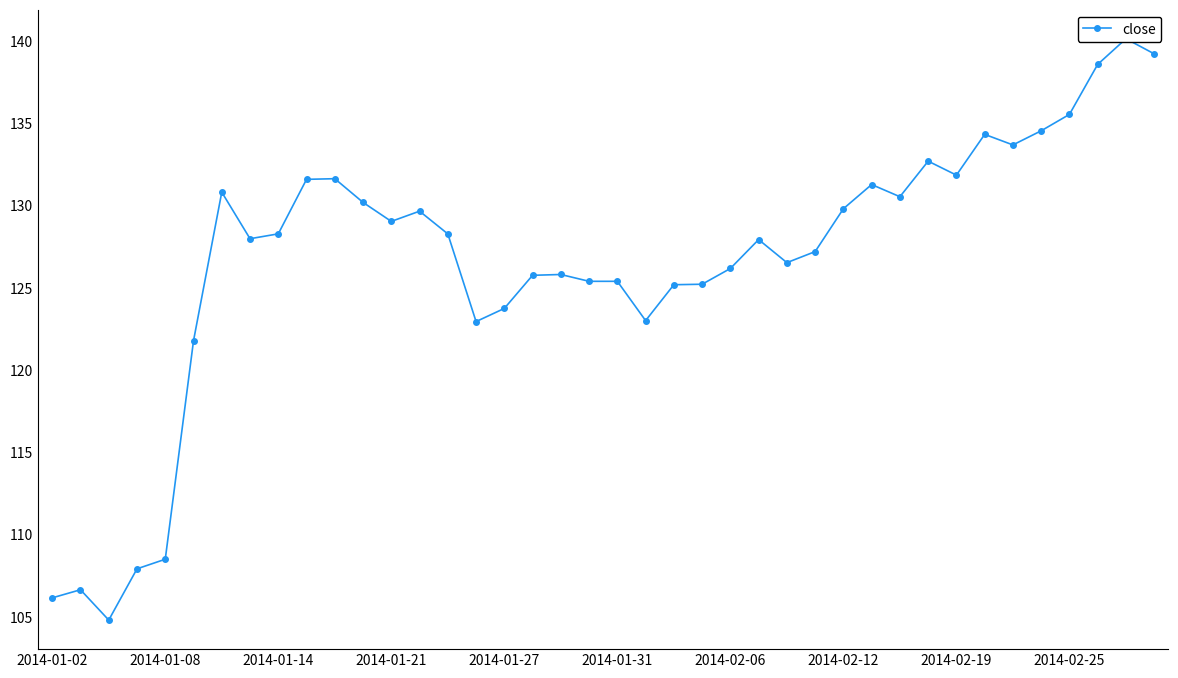

What is the average value?

126.6